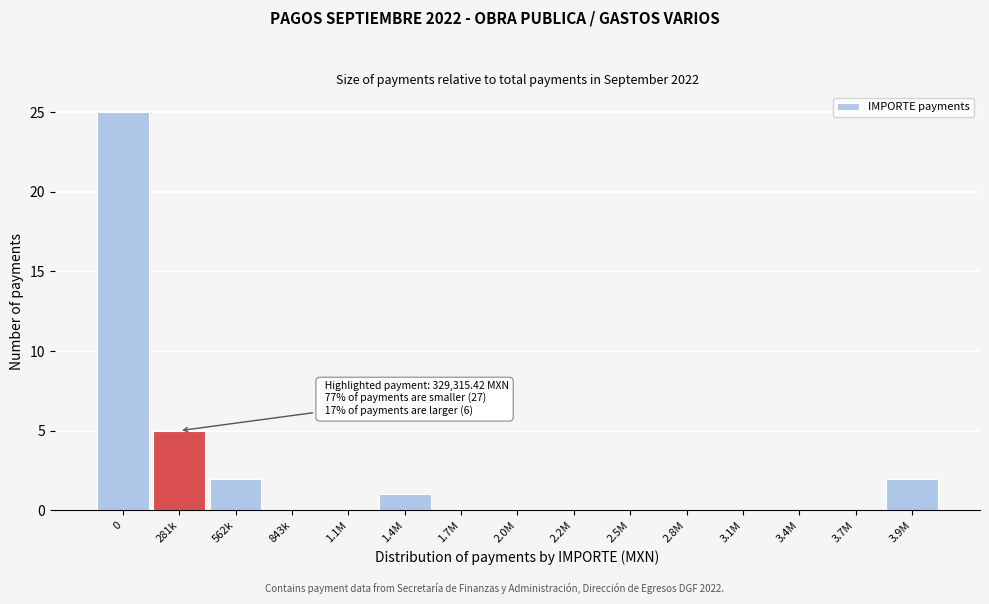

Reading right to left, extract all data points from this chart.

3.9M=2	3.7M=0	3.4M=0	3.1M=0	2.8M=0	2.5M=0	2.2M=0	2.0M=0	1.7M=0	1.4M=1	1.1M=0	843k=0	562k=2	281k=5	0=25